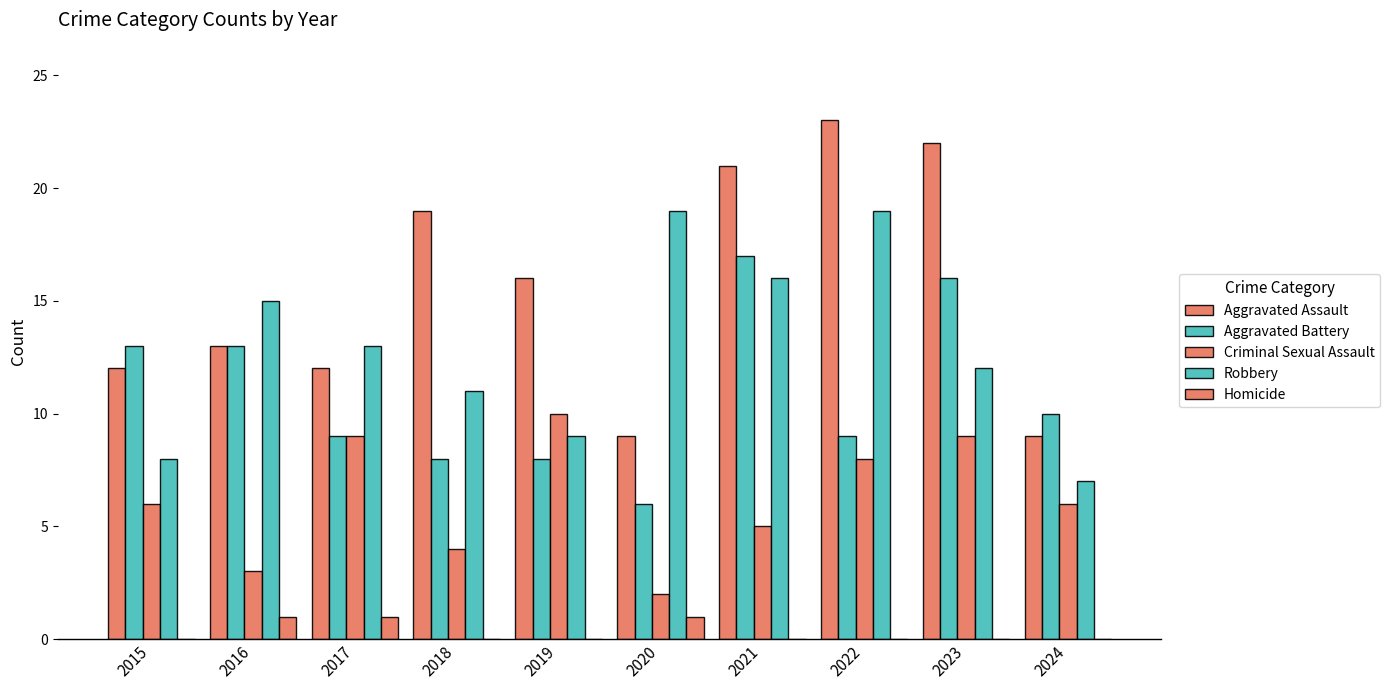

Rank the series at 2020 from highest to lowest value.

Robbery, Aggravated Assault, Aggravated Battery, Criminal Sexual Assault, Homicide